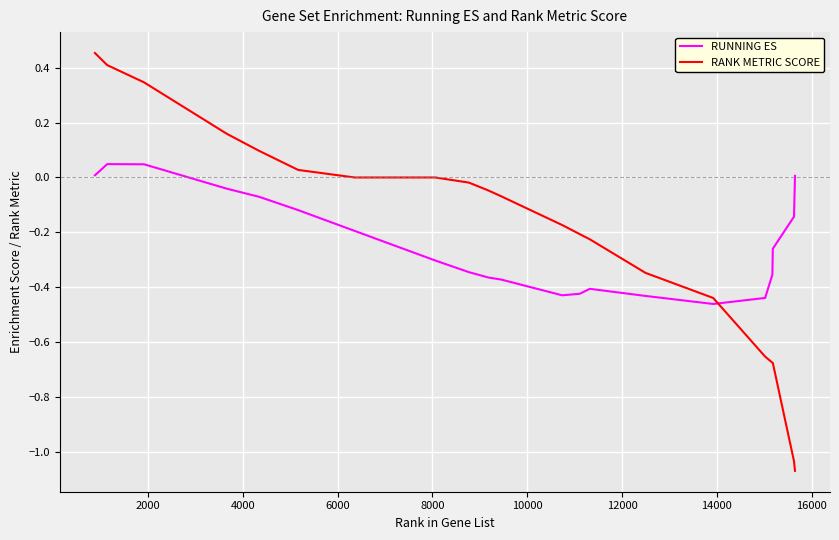

What are all the series names shown in the legend?

RUNNING ES, RANK METRIC SCORE